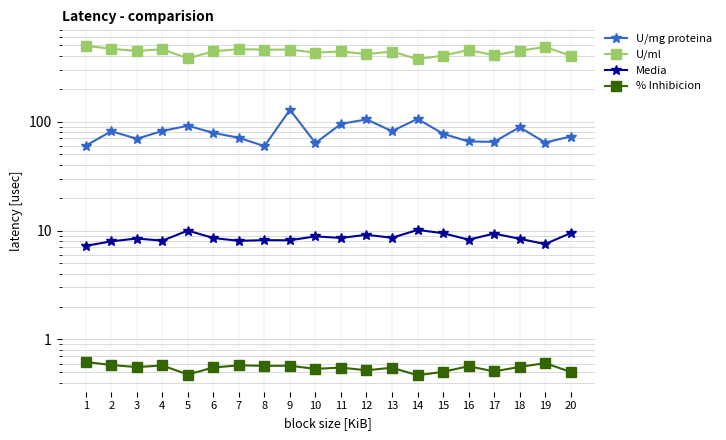

What is the maximum value for U/mg proteina?

128.5